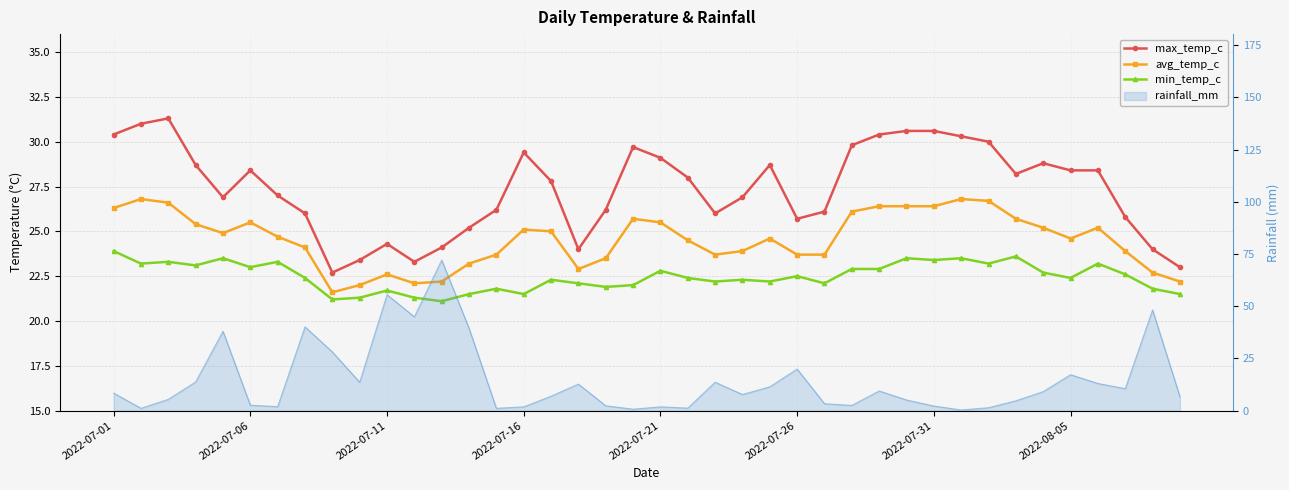

True or false: min_temp_c and max_temp_c intersect in this chart.

False